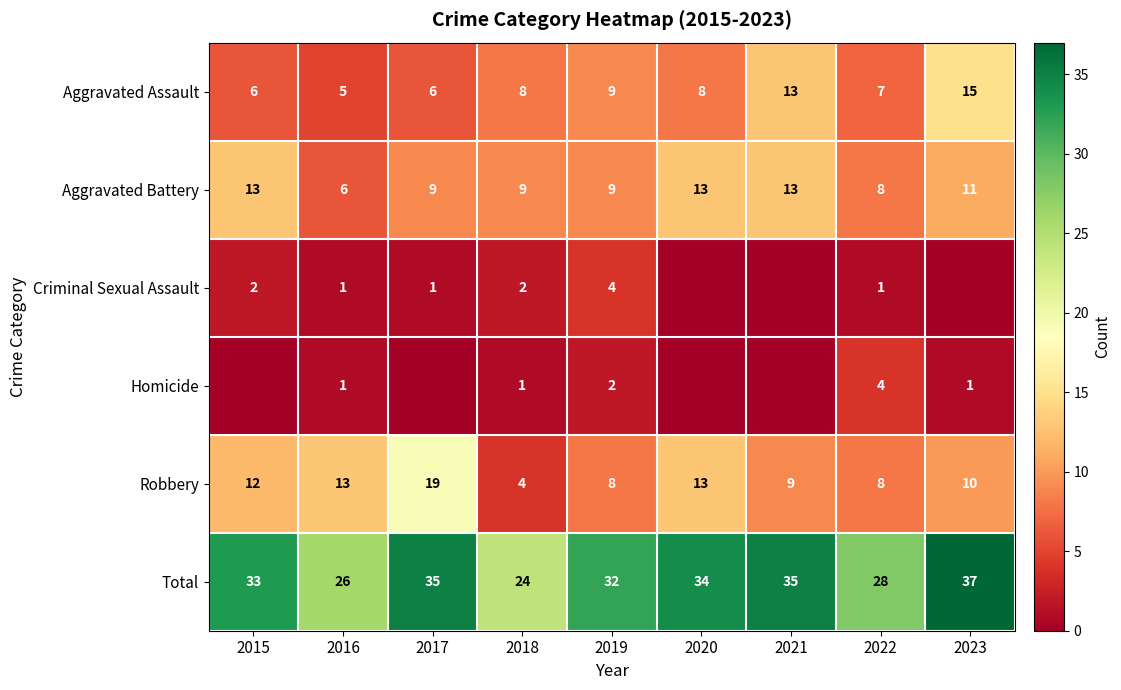

What is the total value across all series at 2021?

70